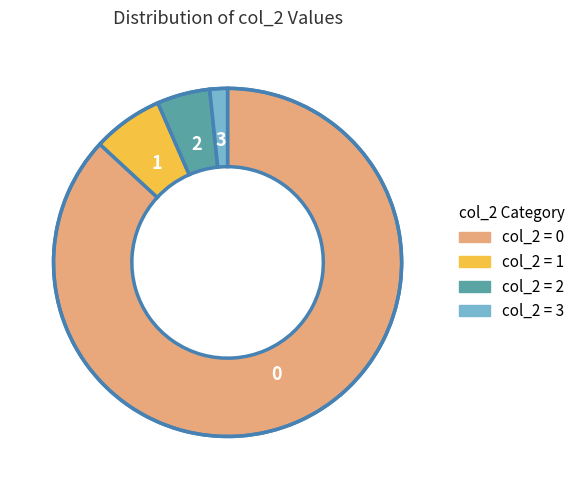

Is it true that col_2 = 3 is 2% of the pie?

True